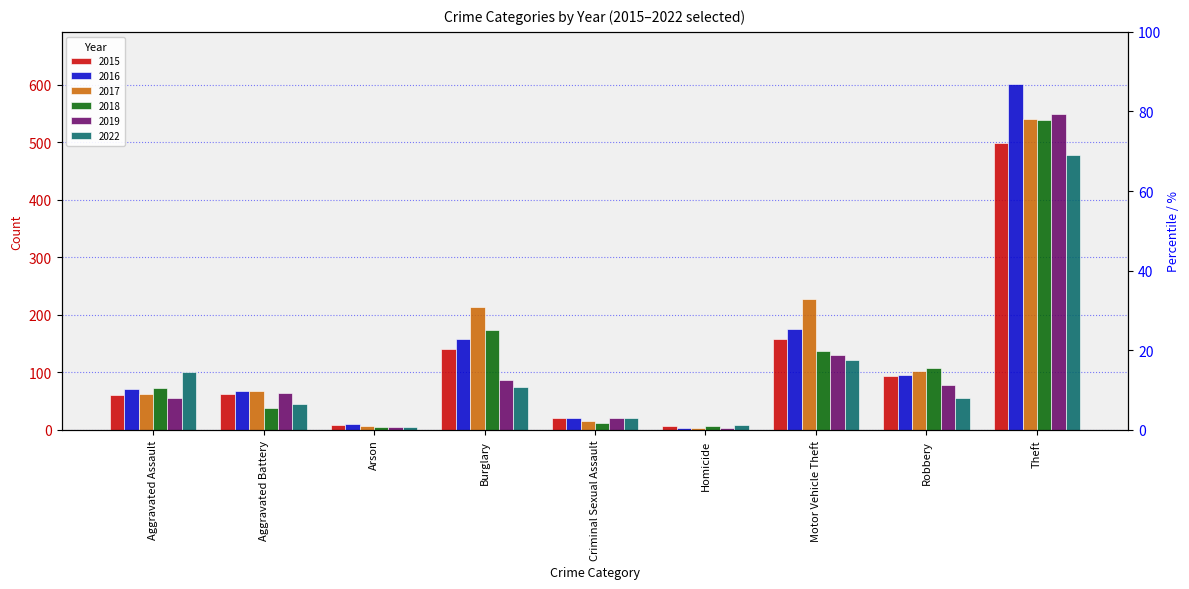

Reading left to right, list all the values displayed in this chart.

2015: 60	63	8	141	20	7	159	93	499
2016: 71	67	11	159	21	4	175	96	602
2017: 62	68	7	214	15	4	227	103	541
2018: 73	38	6	173	12	7	137	107	539
2019: 56	64	5	87	21	3	131	79	550
2022: 101	46	6	75	20	9	122	56	479